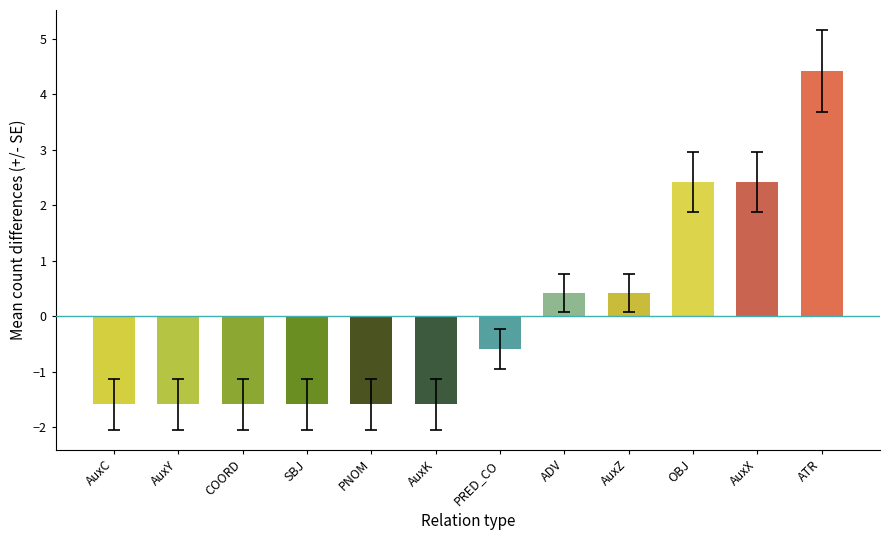

What is the approximate value at AuxZ?

0.4